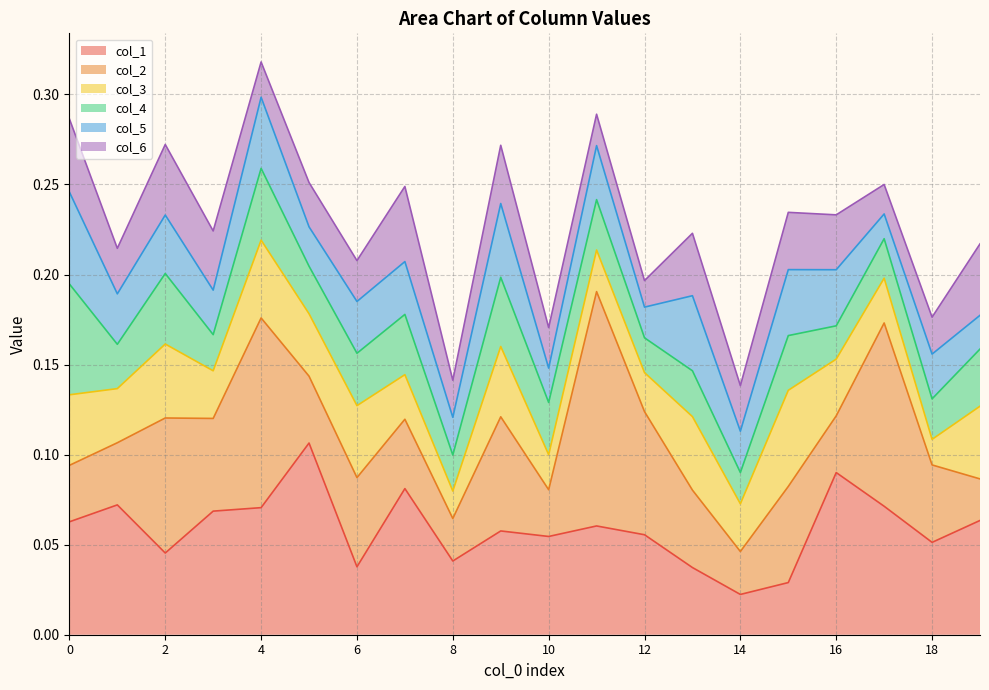

True or false: line_2 and line_3 intersect in this chart.

False